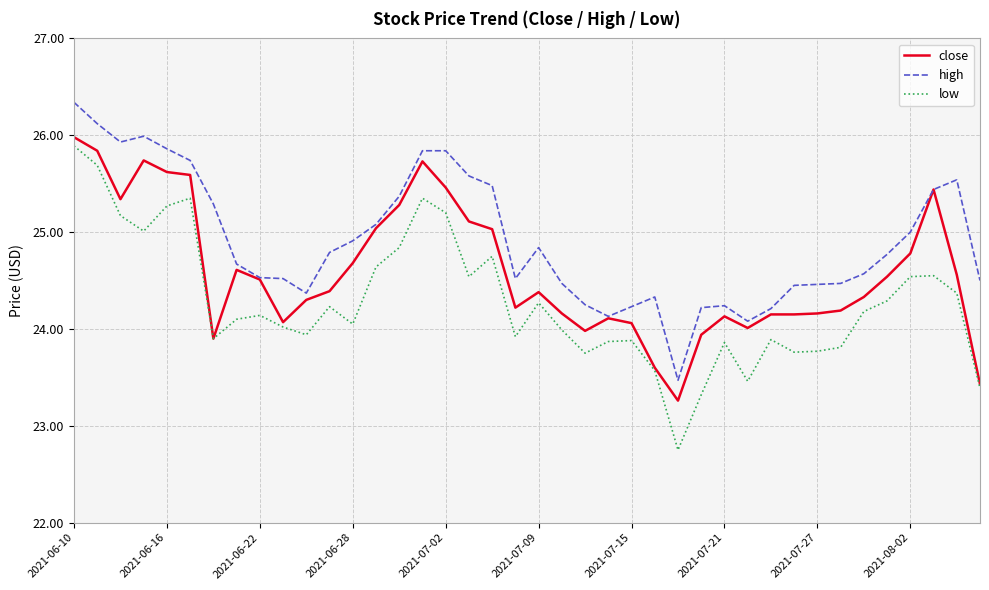

Which series has the widest spread of values?

low